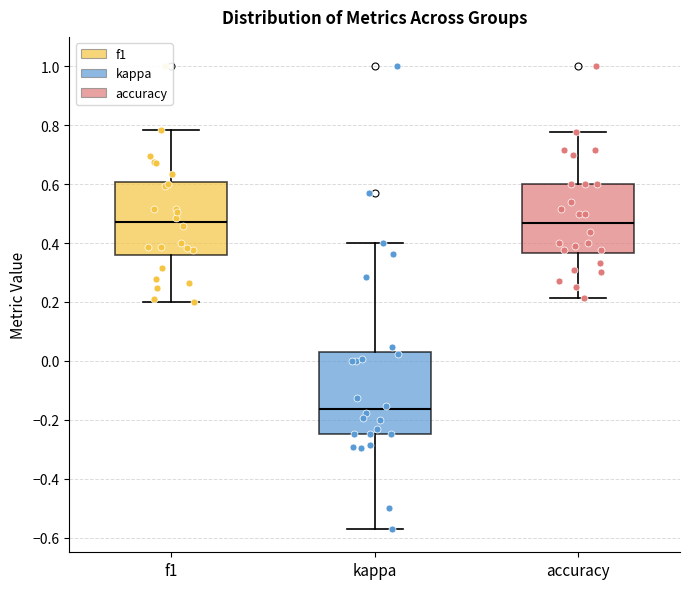

Where does the upper whisker of the box for accuracy end on the y-axis? The values are not printed on the chart, so give them approximately, as read against the axis.

0.78